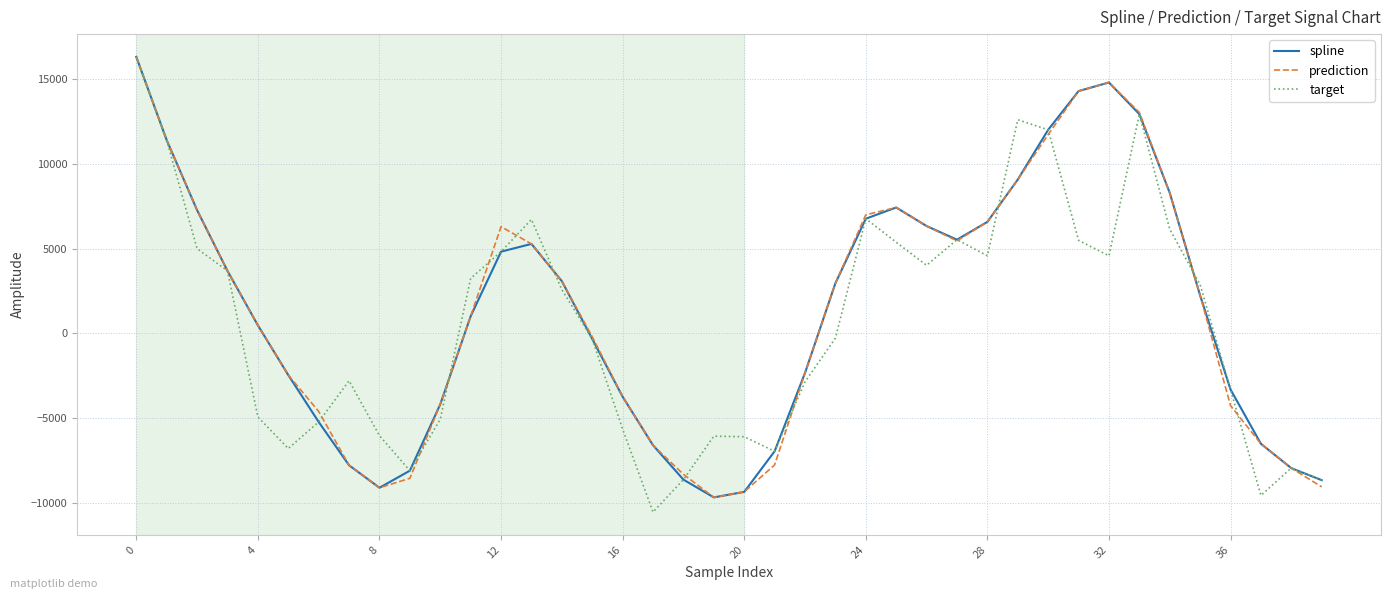

What is the minimum value for spline?

-9667.1